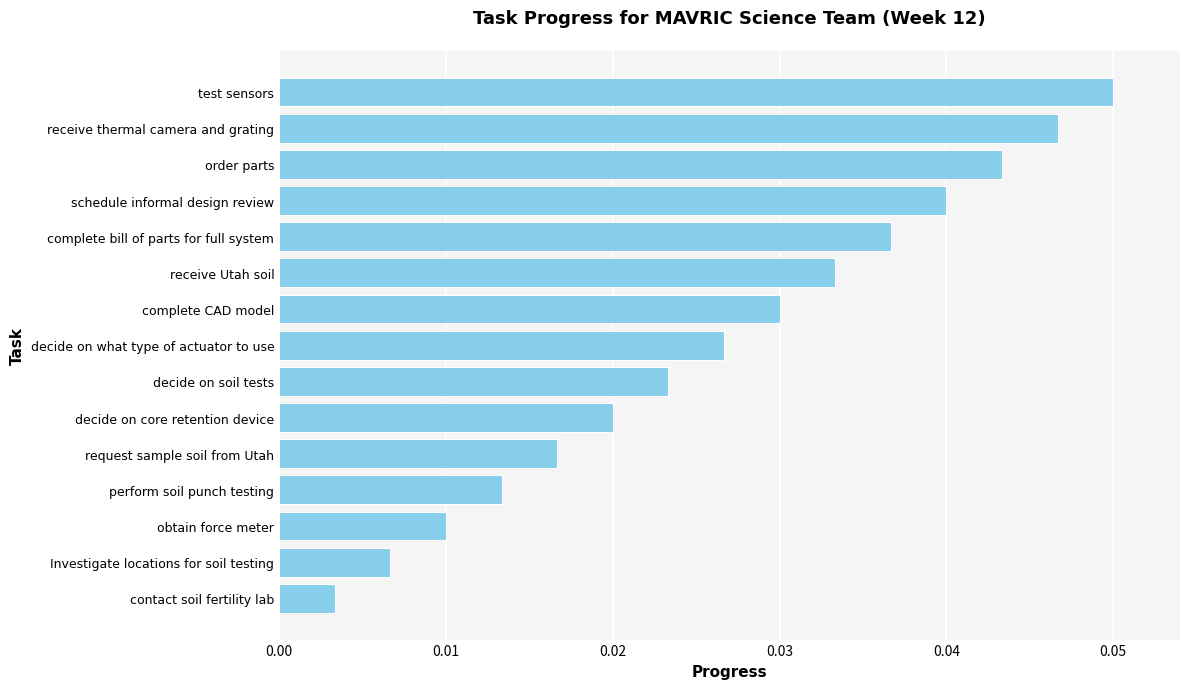

Which has a higher value, test sensors or perform soil punch testing?

test sensors